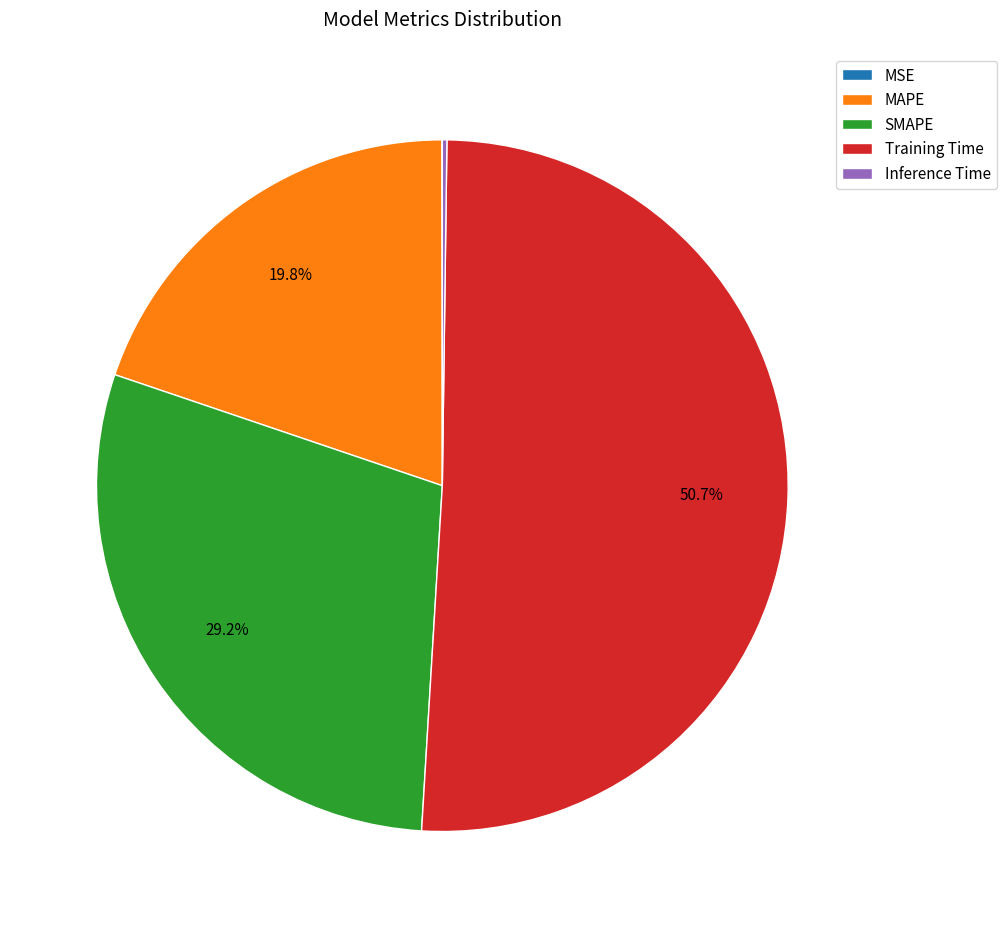

What portion of the pie excludes MAPE?

80.2%